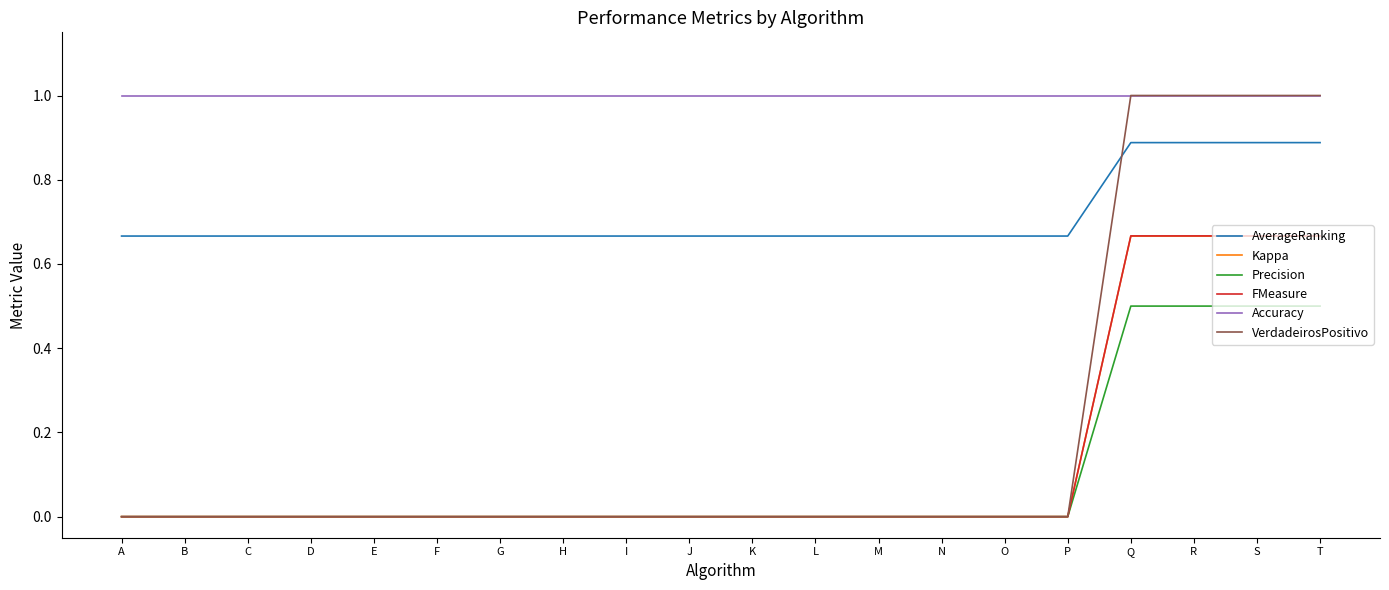

True or false: VerdadeirosPositivo and AverageRanking intersect in this chart.

True